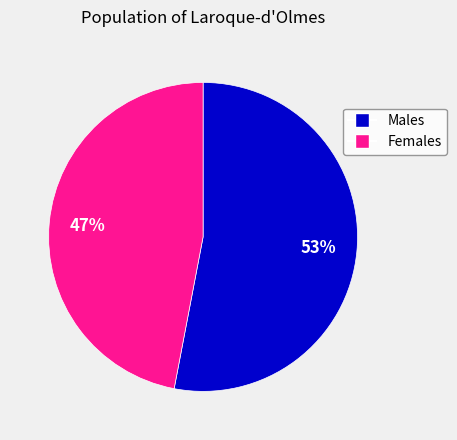

Is there any slice that represents more than half of the pie?

Yes